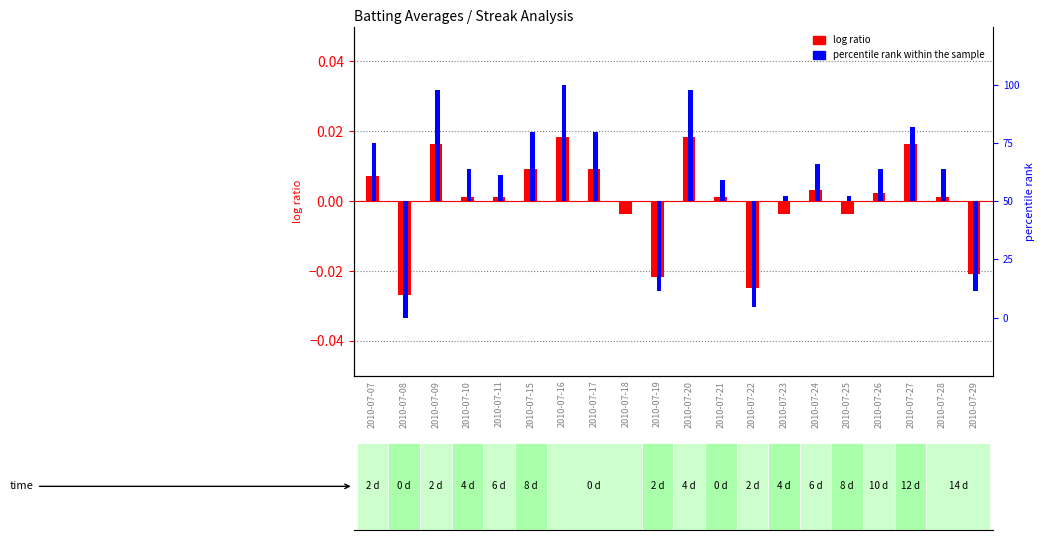

Reading left to right, extract all data points from this chart.

log ratio: 0.0	-0.0	0.0	0.0	0.0	0.0	0.0	0.0	-0.0	-0.0	0.0	0.0	-0.0	-0.0	0.0	-0.0	0.0	0.0	0.0	-0.0
percentile rank within the sample: 25.0	-50.0	47.7	13.6	11.4	29.5	50.0	29.5	-0.0	-38.6	47.7	9.1	-45.5	2.3	15.9	2.3	13.6	31.8	13.6	-38.6